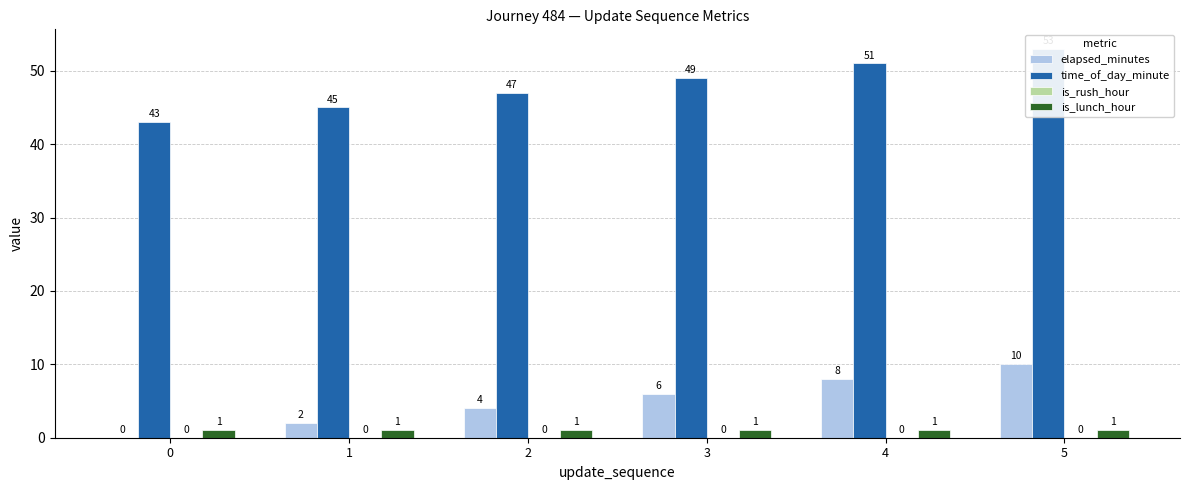

Between 2 and 3, which is larger?

3